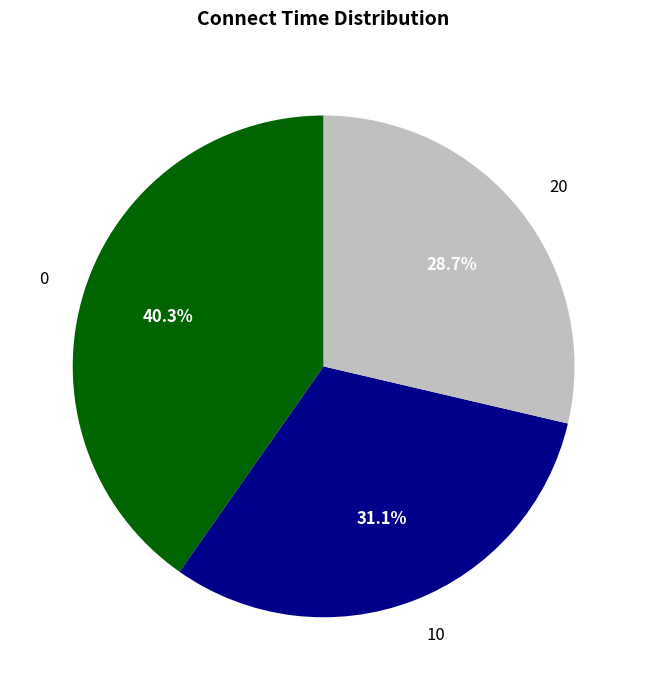

To the nearest percent, what is the combined percentage of 0 and 10?

71%